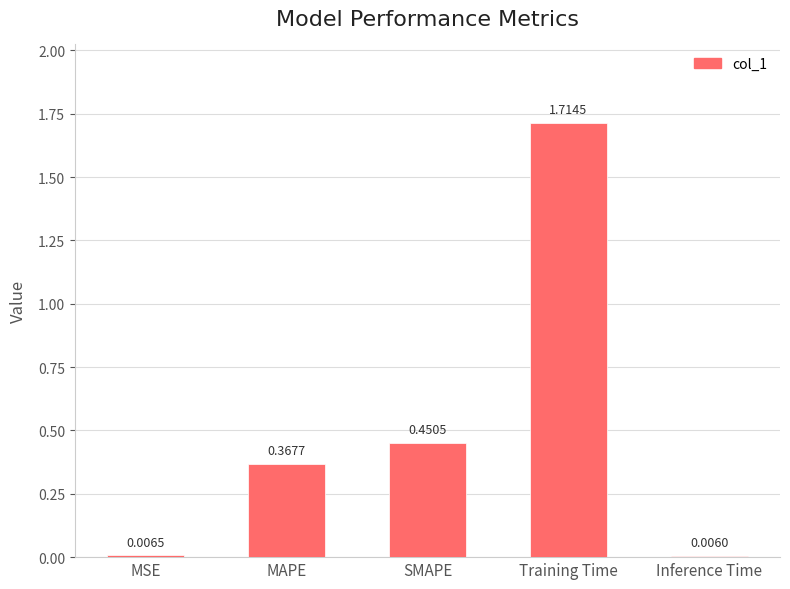

Which category has the highest value across all series?

Training Time